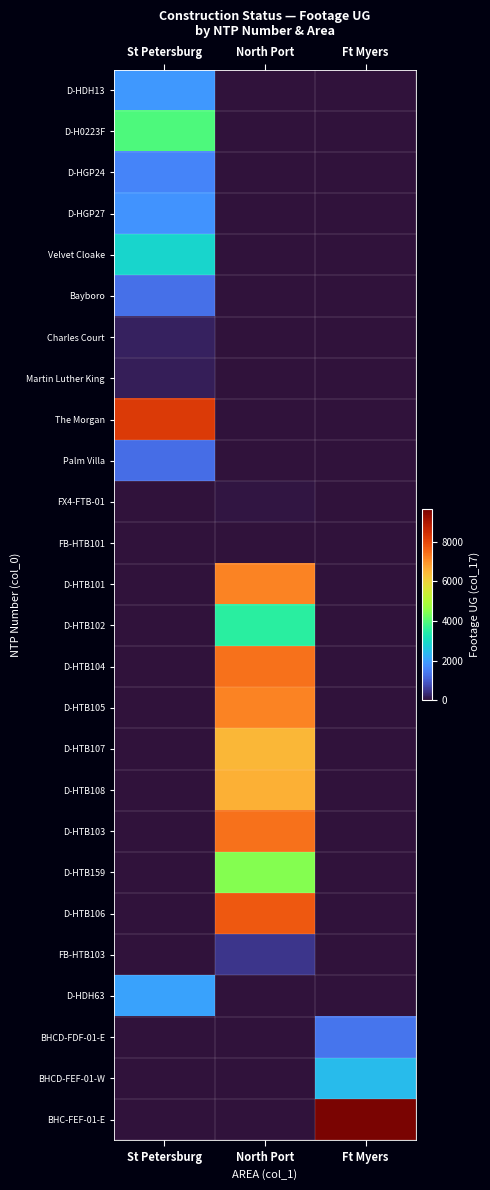

What is the difference between the highest and lowest values at Ft Myers?

9619